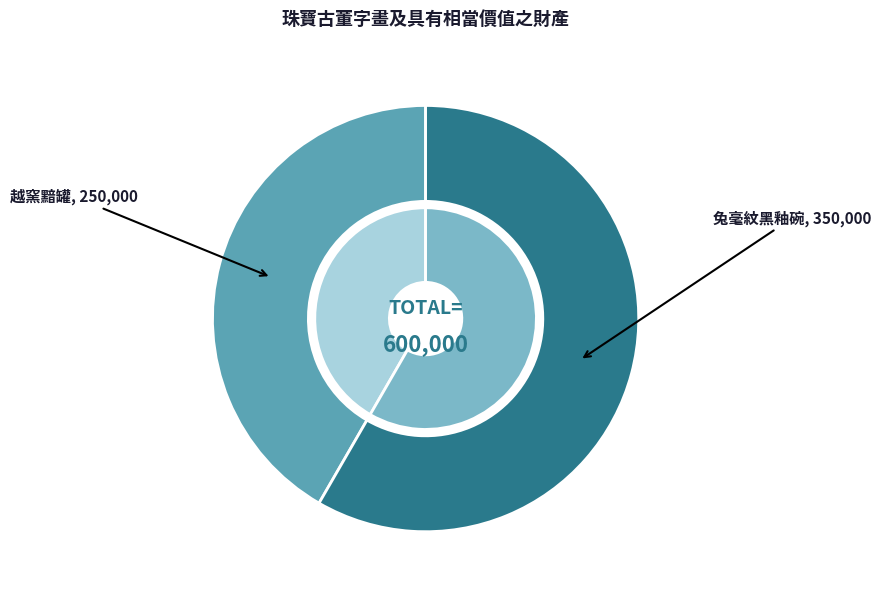

Rank the categories by value from lowest to highest.

晉元康五年「五谷豐登」款越窯黯罐, 宋金兔毫紋黑釉碗